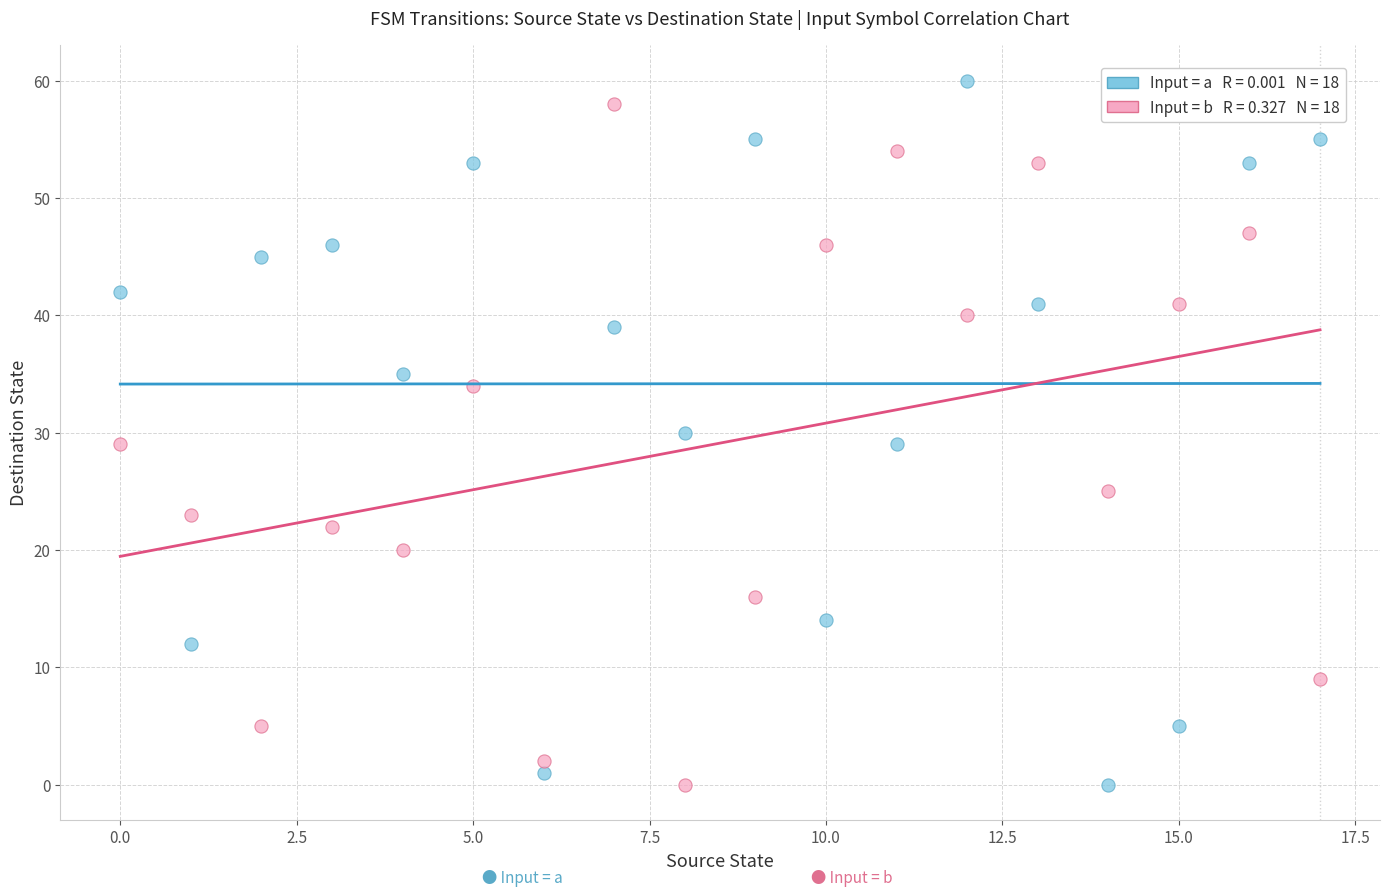

Across all data points, what is the range of Y values (max minus min)?

60